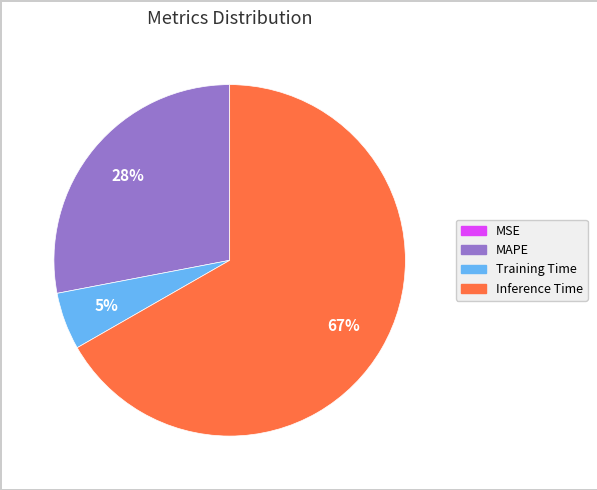

To the nearest percent, what is the difference between the largest and smallest slice percentages?

67%